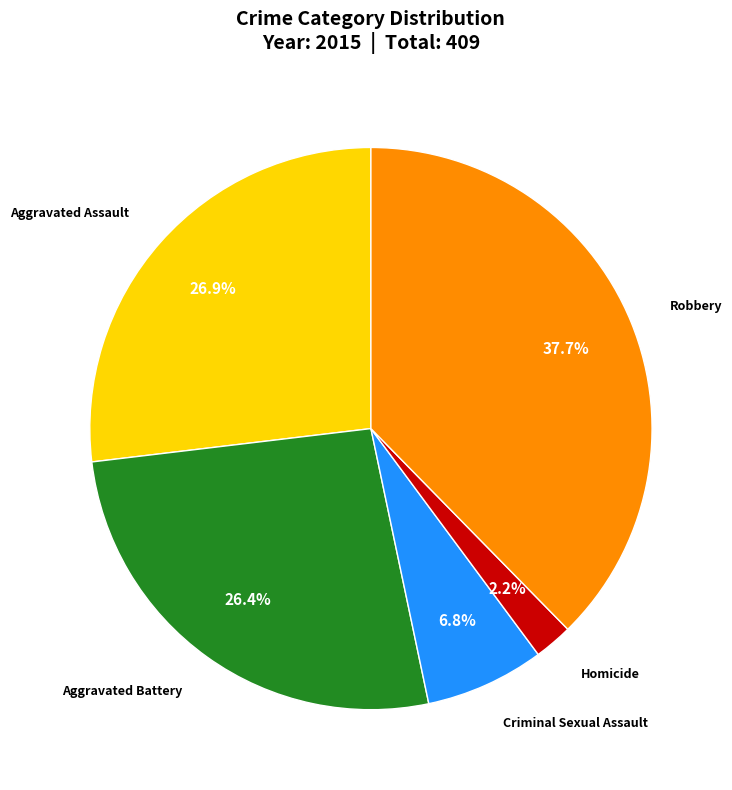

Does any single category account for the majority?

No